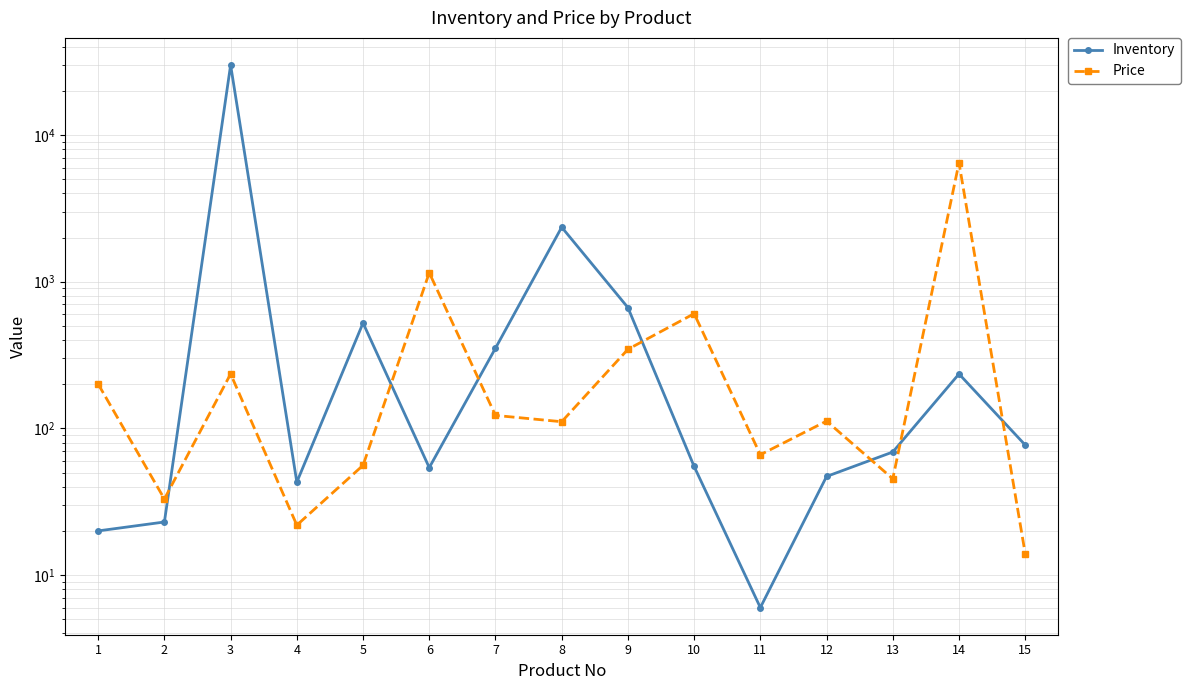

True or false: Price and Inventory cross at least once.

True